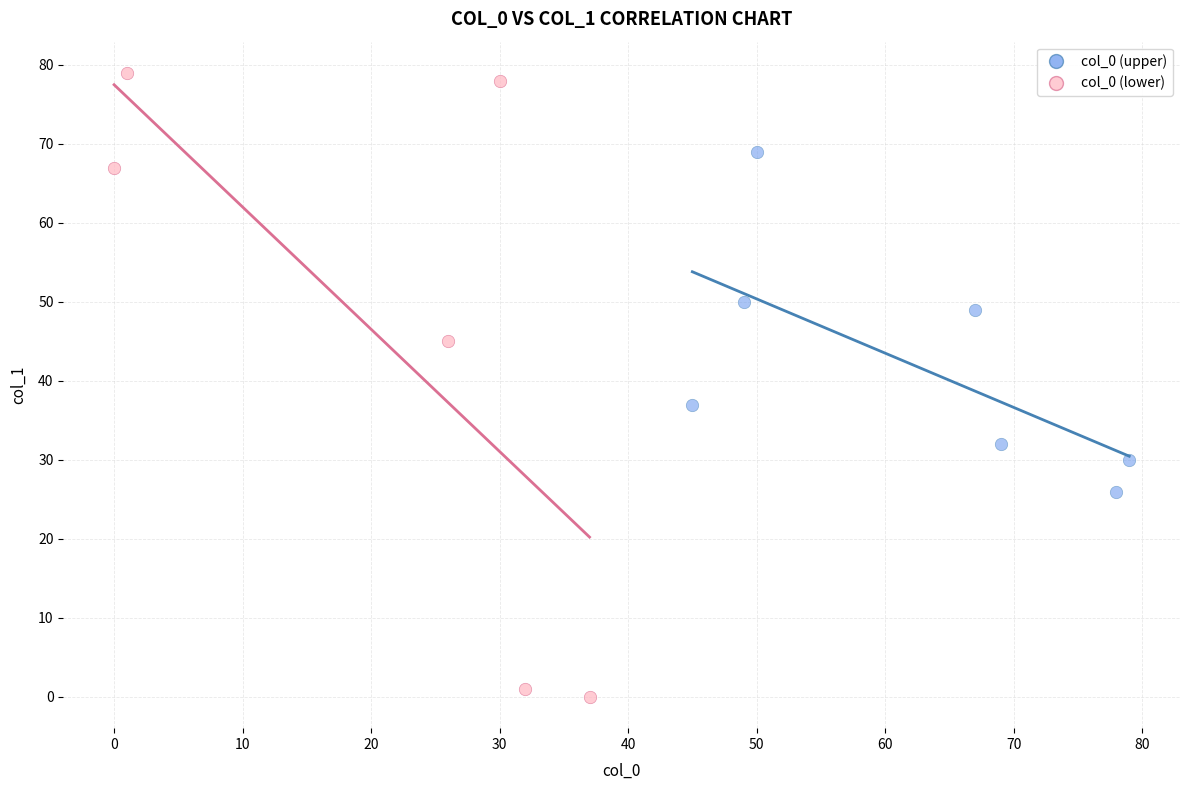

Which series reaches the maximum Y coordinate?

col_0 (lower)